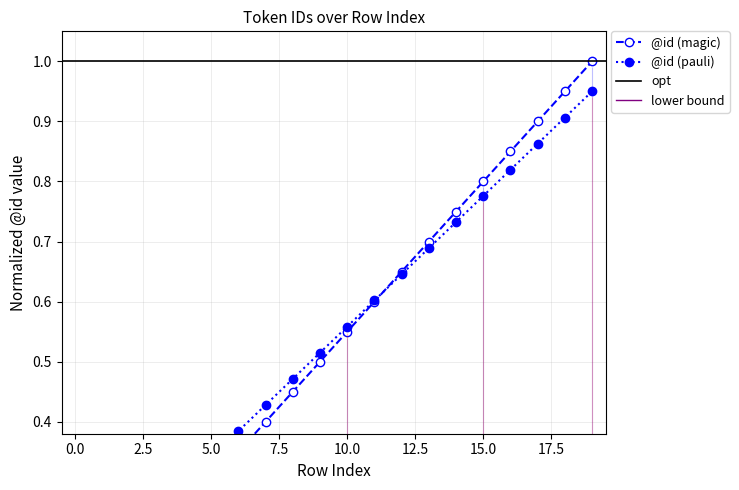

At which category does the chart reach its peak across all series?

19